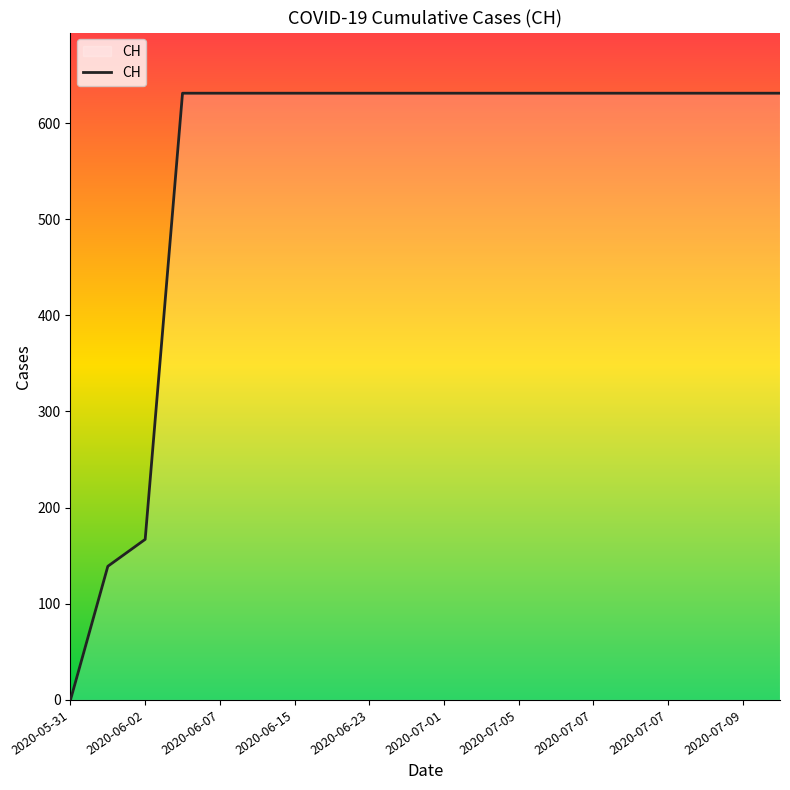

What is the greatest value displayed?

631